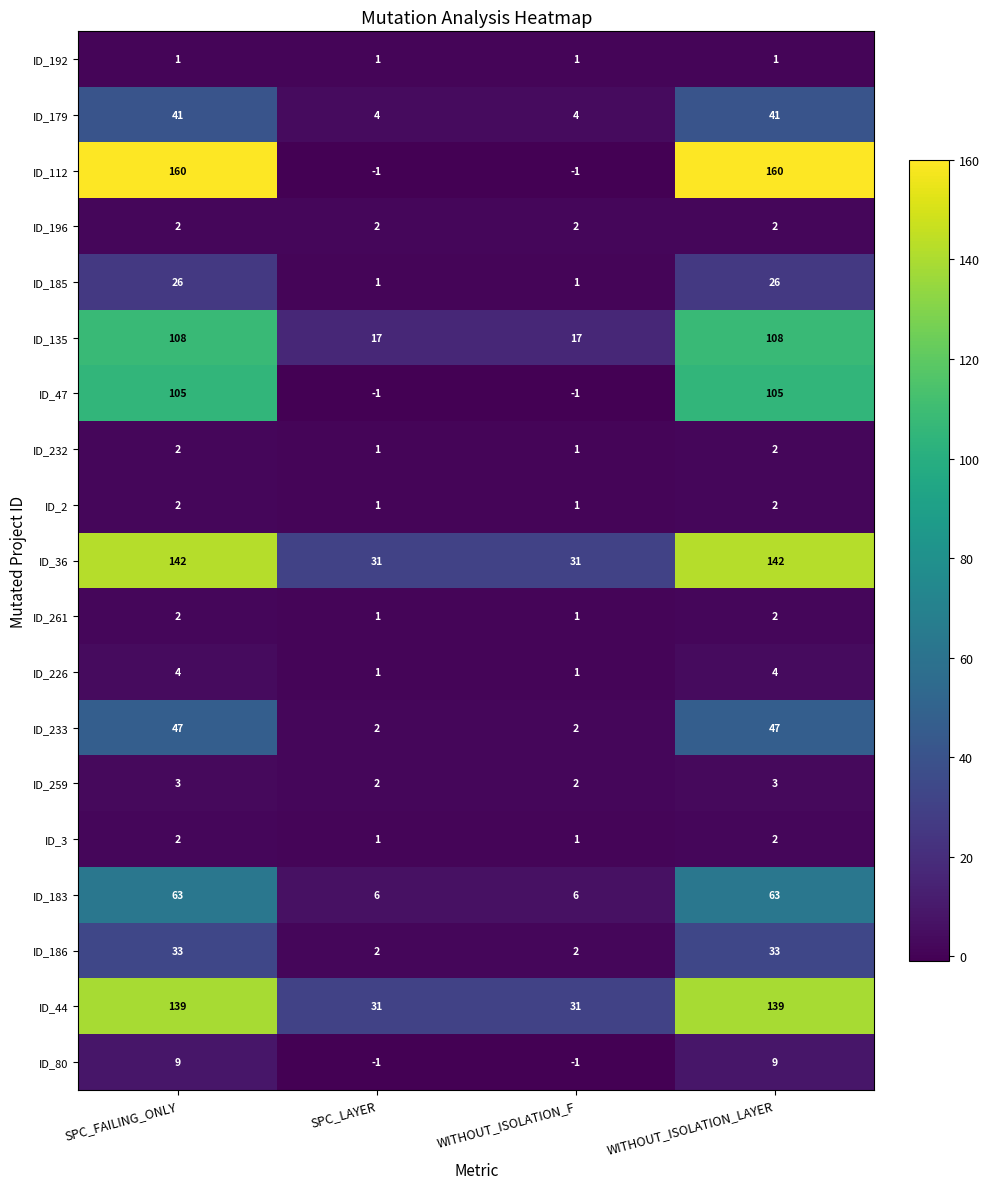

What is the difference between the ID_185 values at WITHOUT_ISOLATION_F and WITHOUT_ISOLATION_LAYER?

25